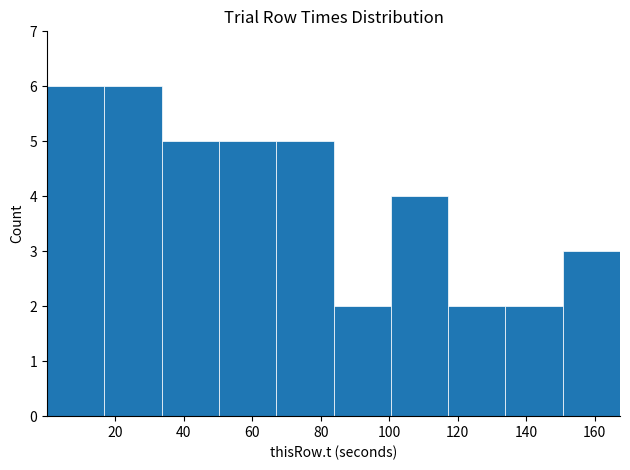

What is the height of the bar covering 100 to 118 on the x-axis? Neither the bar edges nor the heights are printed on the chart, so give them approximately, as read against the axes.

4